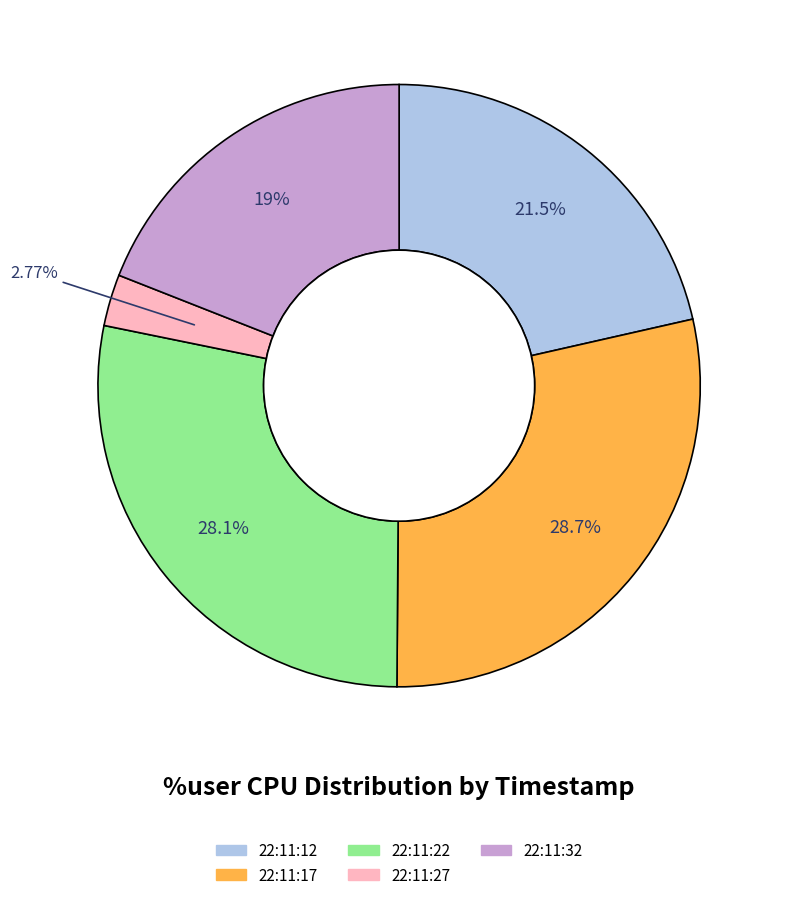

Is there a majority slice in this chart?

No